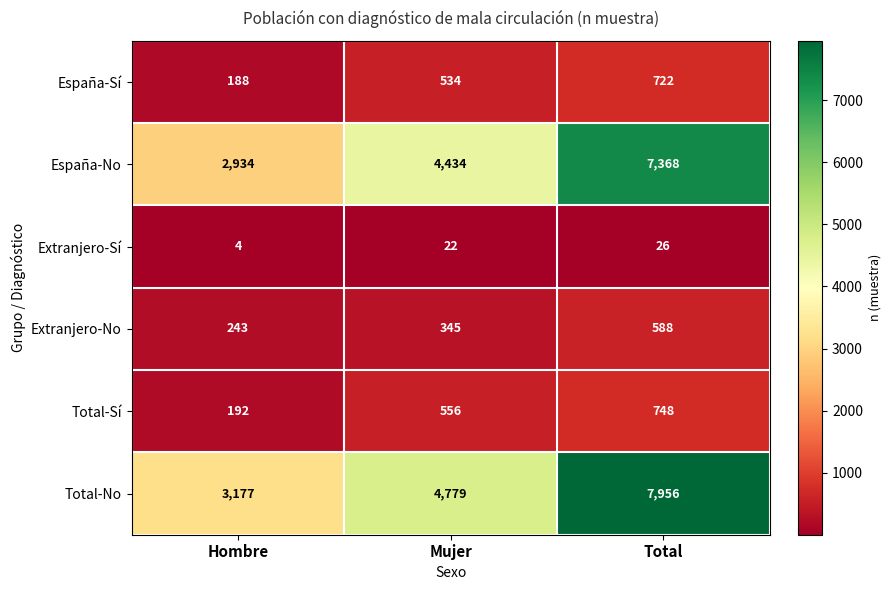

The Total-No series shows 667 at Hombre. True or false?

False